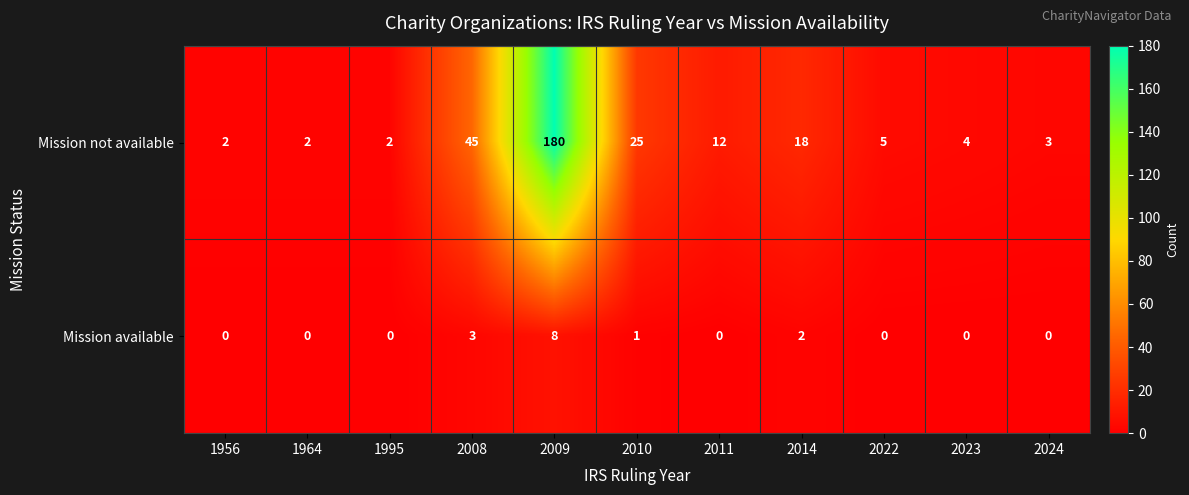

What is the sum of the Mission not available values at 2024 and 2008?

48